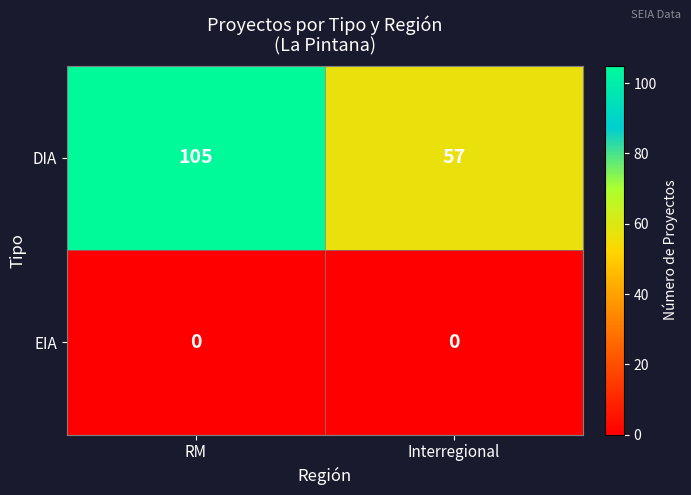

What is the spread (max minus min) of values at RM?

105